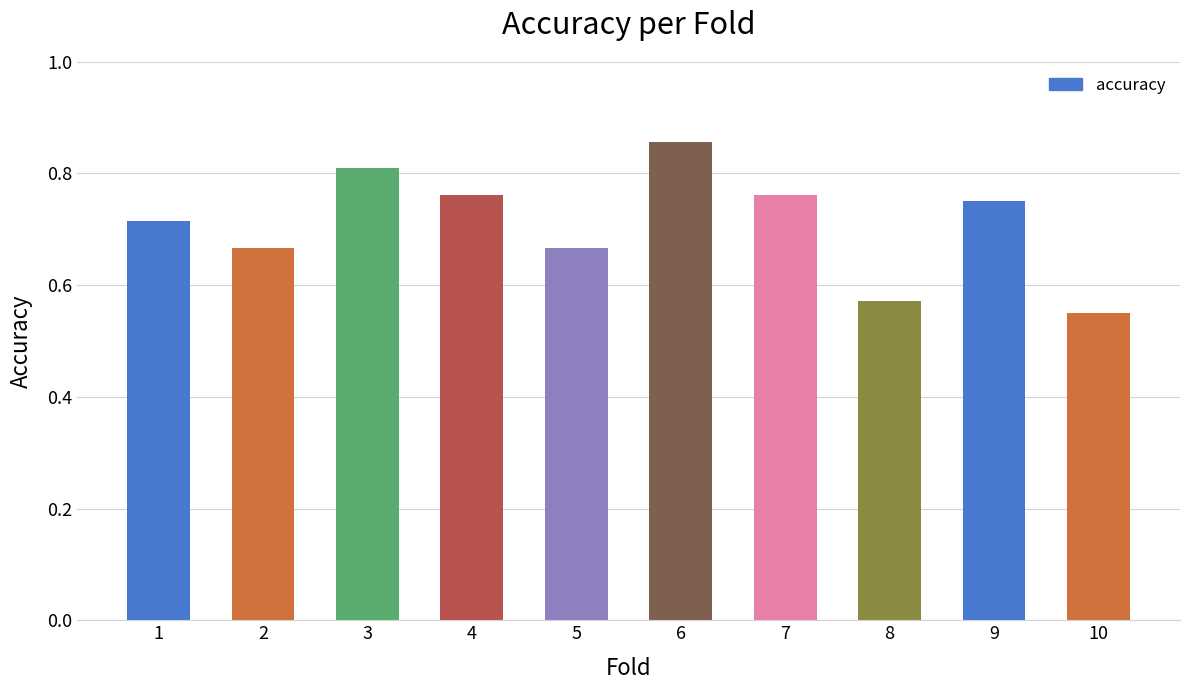

Does the chart contain any negative values?

No